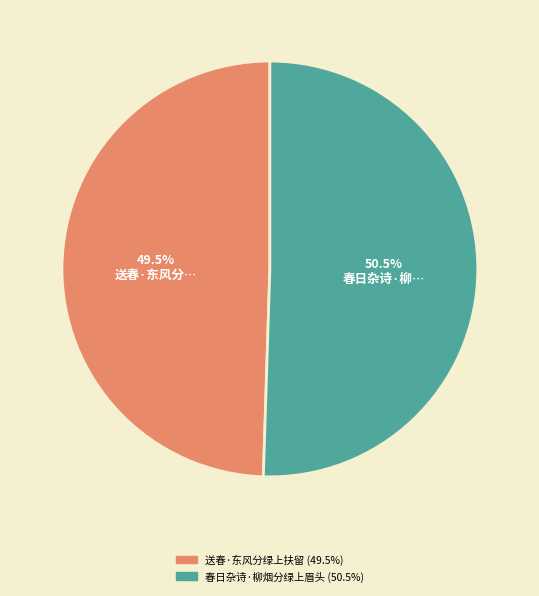

What is the smallest slice in the pie chart?

送春·东风分绿上扶留